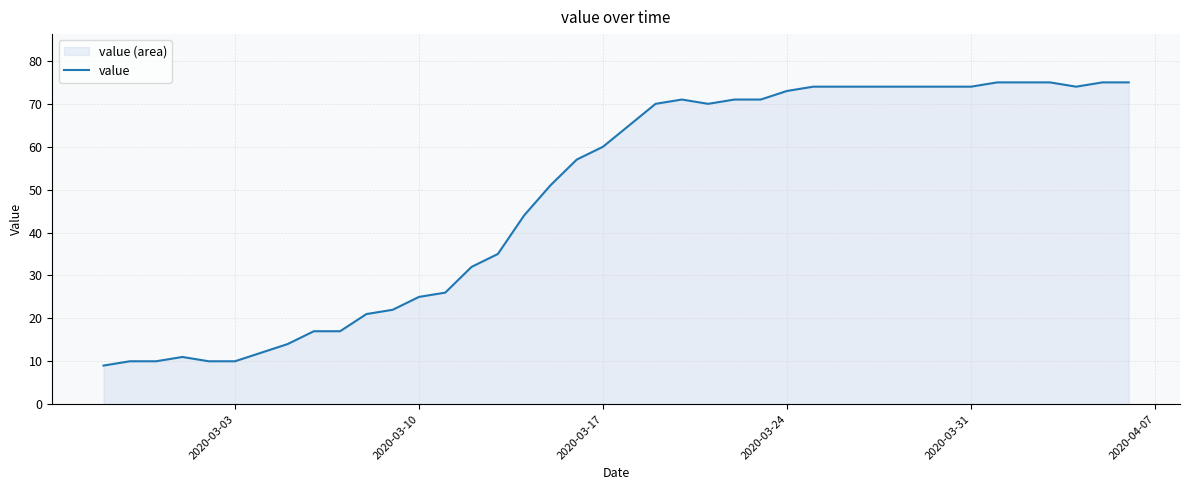

How many interior local peaks (higher than both neighbors) does the data have?

2